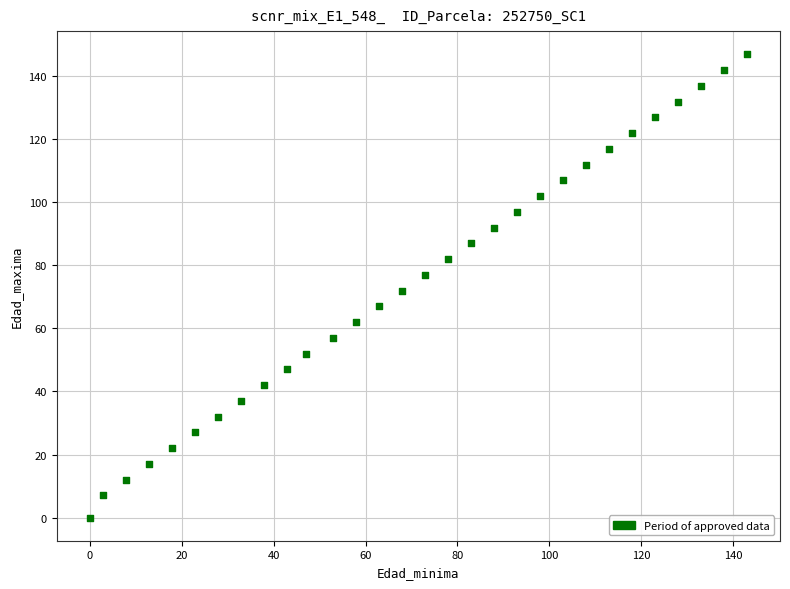

What is the range of Y values (max minus min)?

147